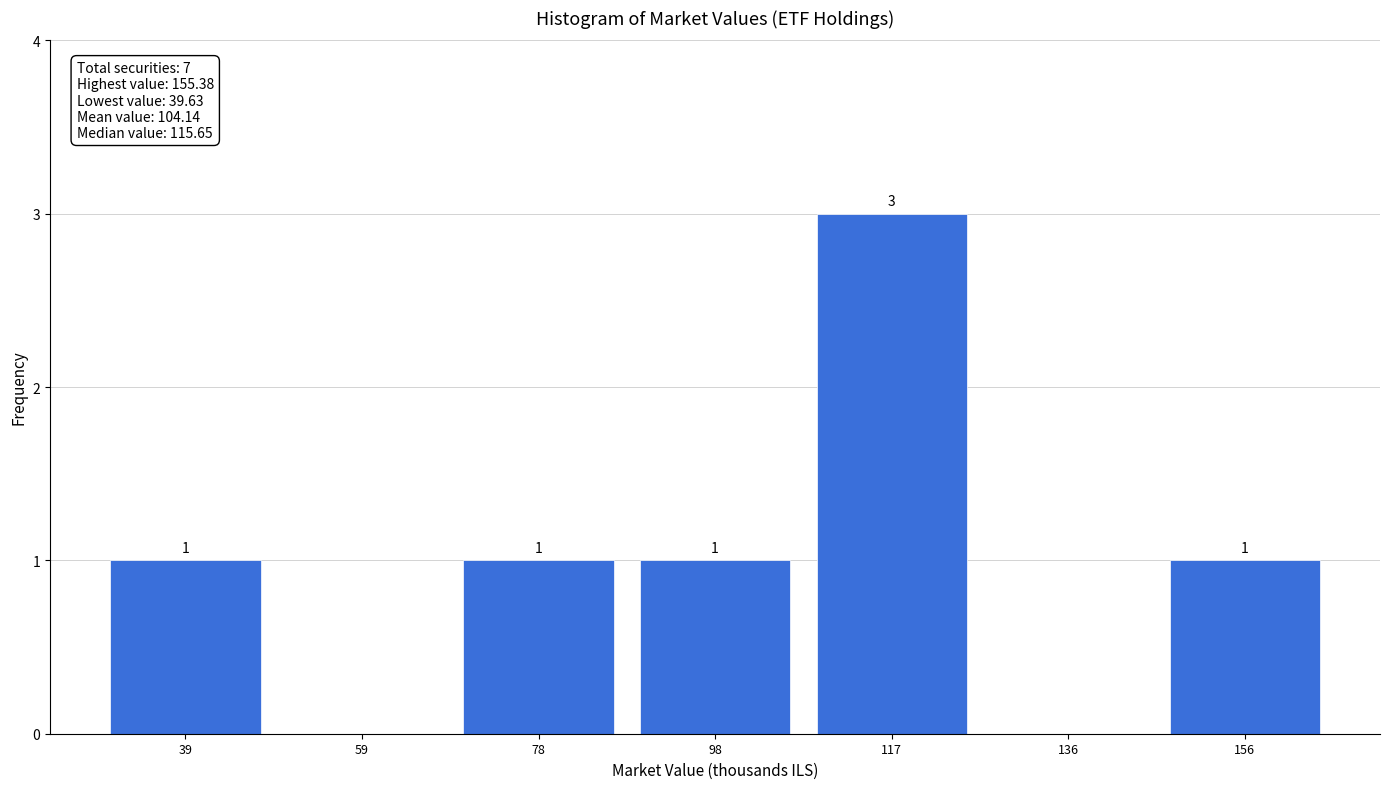

Reading left to right, transcribe all the data shown in this chart.

39=1	59=0	78=1	98=1	117=3	136=0	156=1